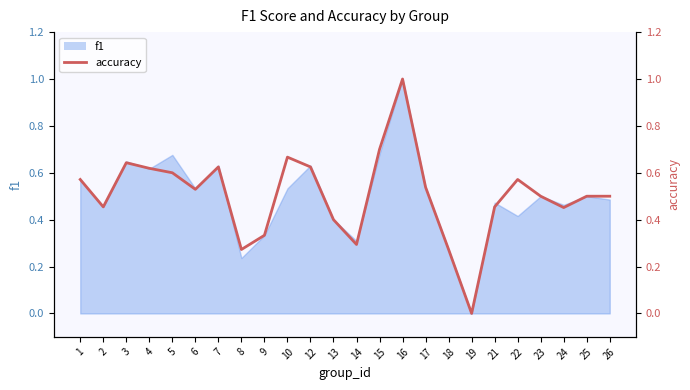

Rank the categories by value from lowest to highest.

19, 8, 18, 14, 9, 13, 24, 2, 21, 23, 25, 26, 6, 17, 1, 22, 5, 4, 7, 12, 3, 10, 15, 16